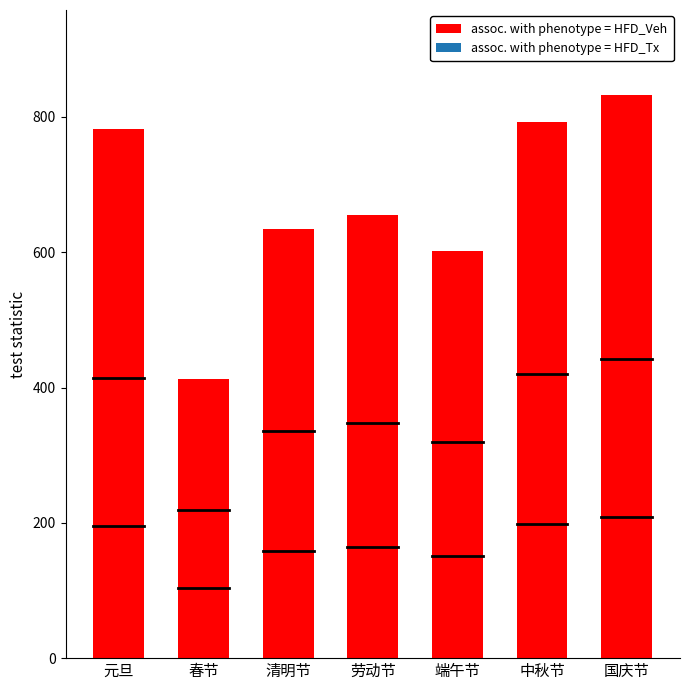

List the labels in order of value, smallest first.

春节, 端午节, 清明节, 劳动节, 元旦, 中秋节, 国庆节